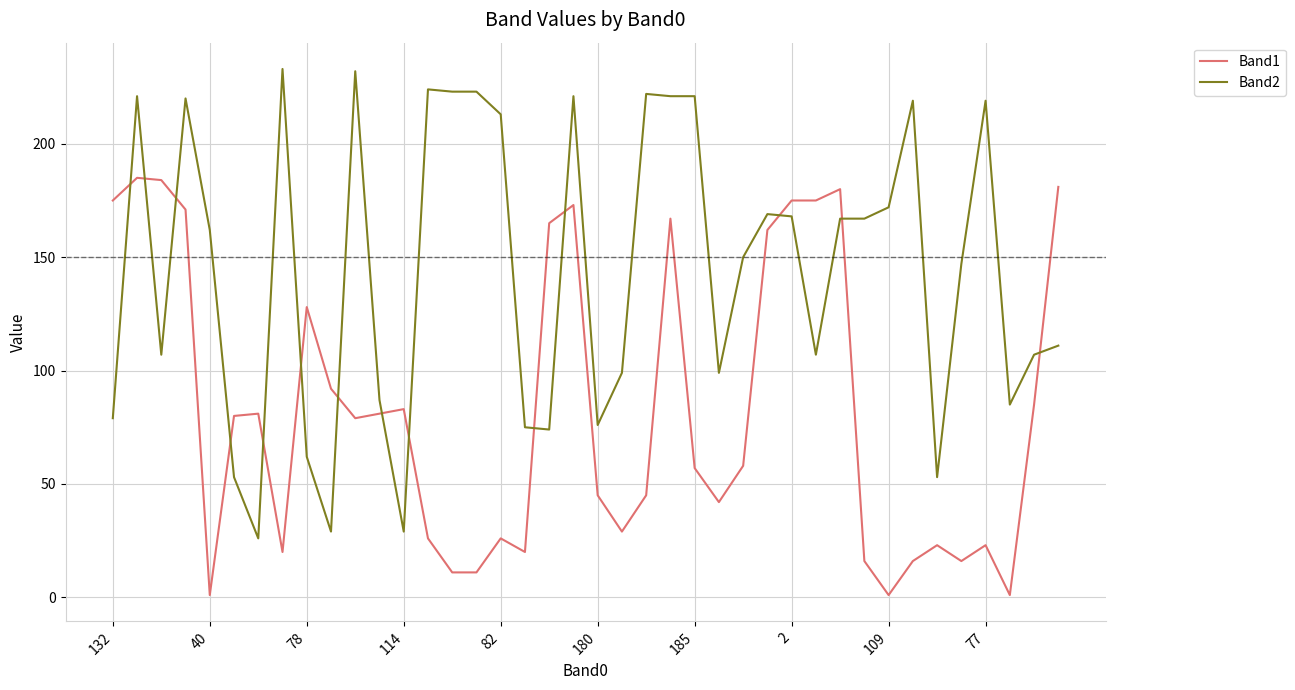

After their last crossing, which series has the higher values: Band1 or Band2?

Band1